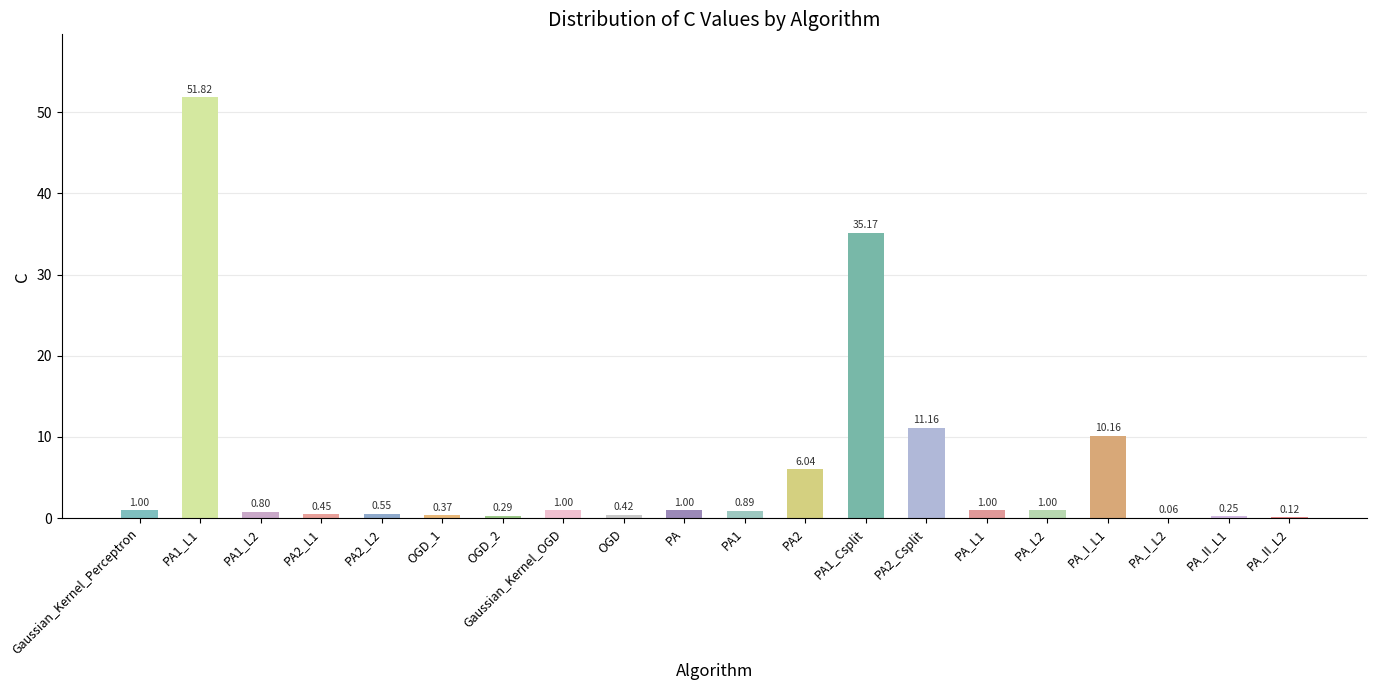

What is the change in value from PA_II_L1 to PA_II_L2?

-0.1